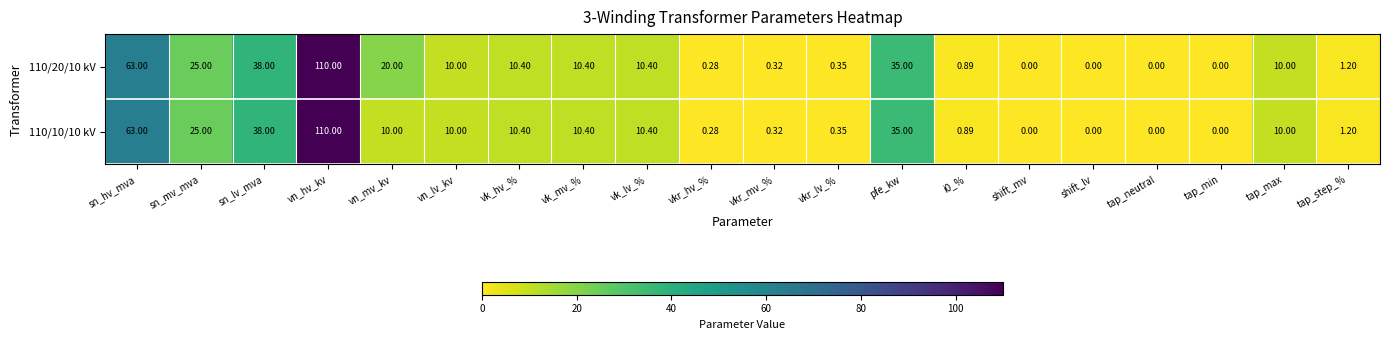

Which category has the highest value in the 110/20/10 kV series?

vn_hv_kv